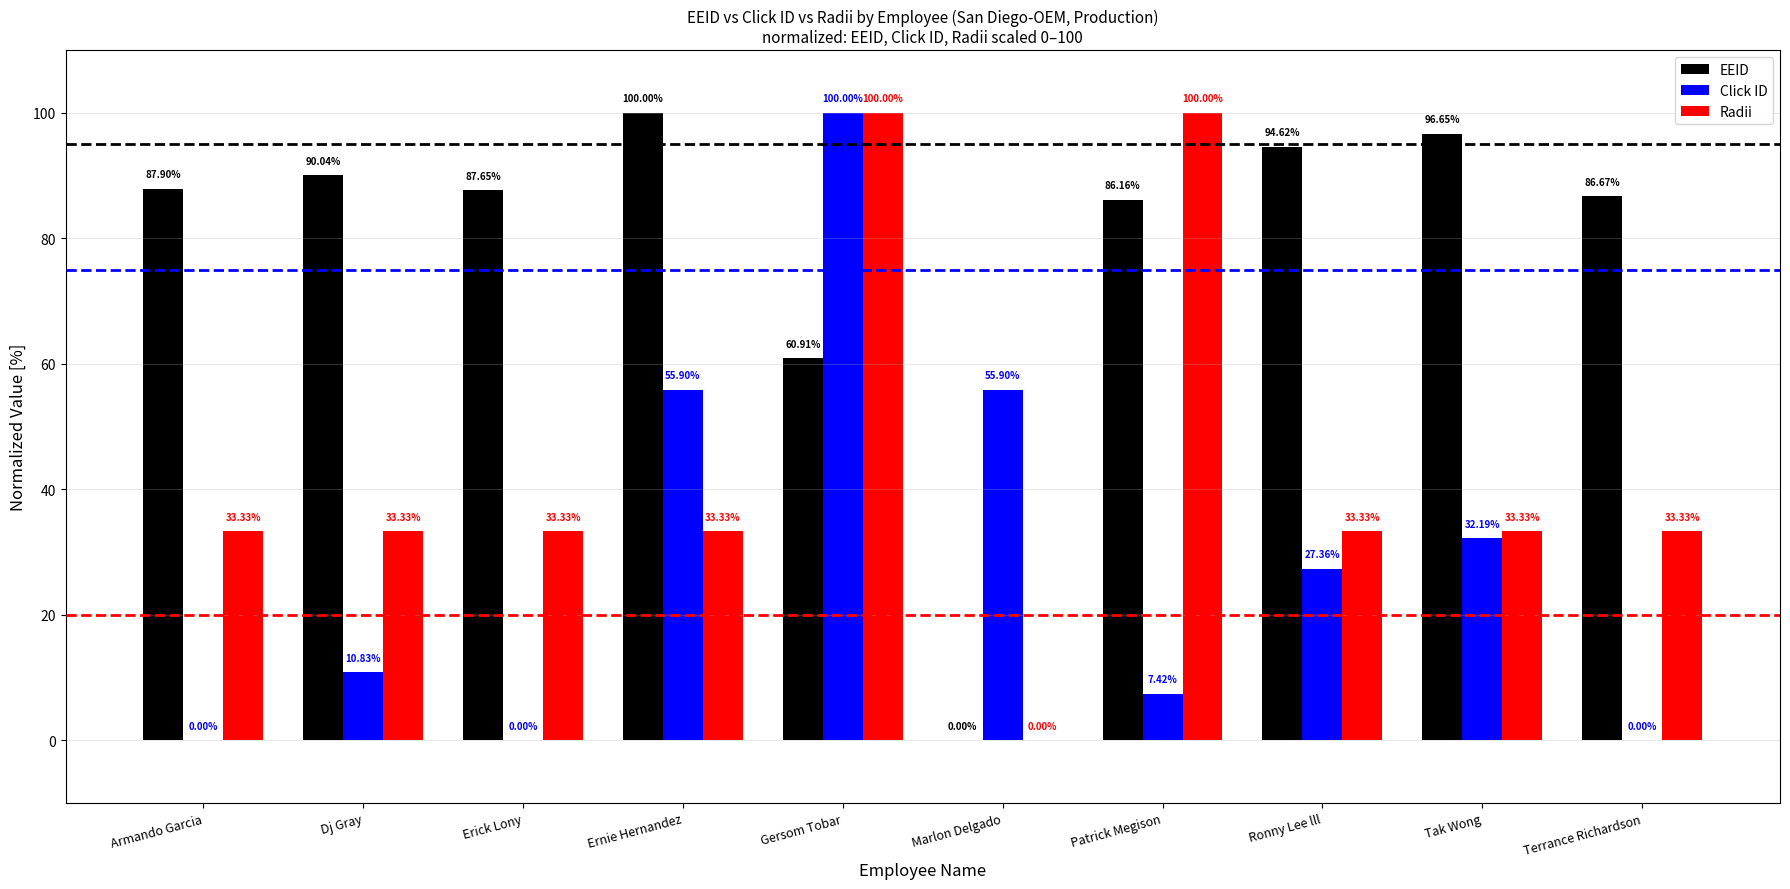

Which series has the largest total across all categories?

EEID